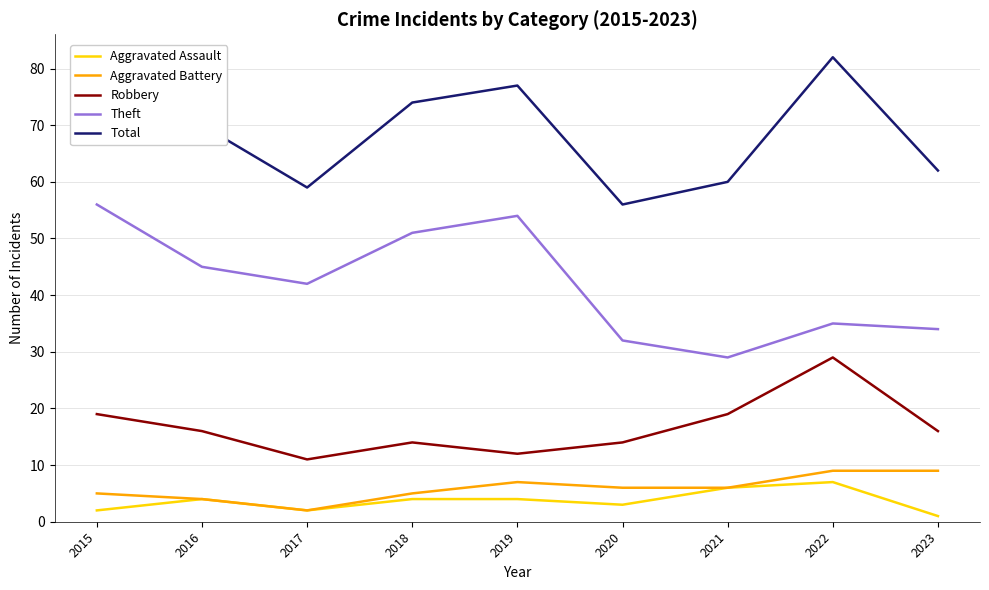

How many data points does each series have?

9